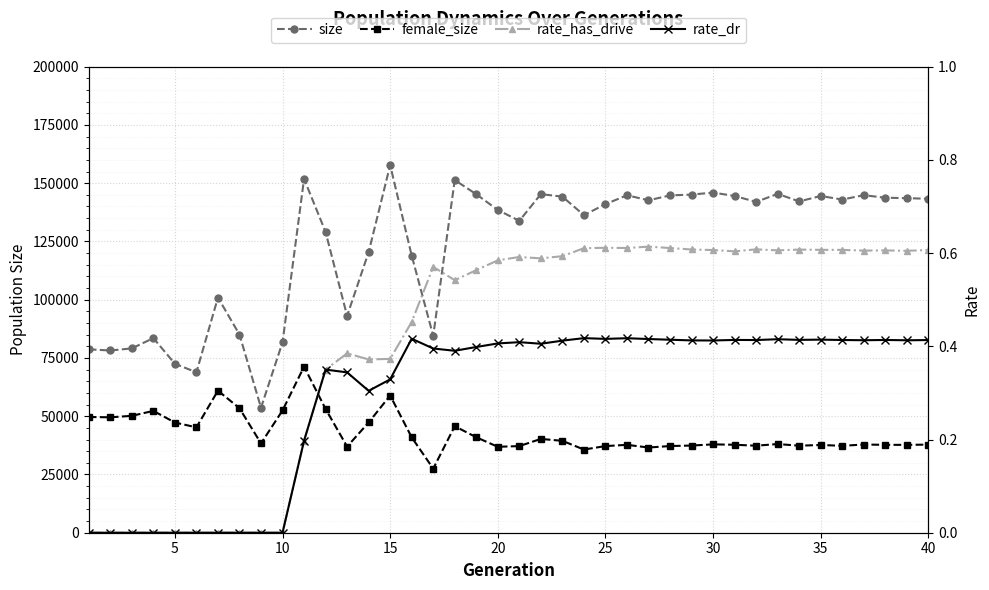

Which series has the largest total across all categories?

size